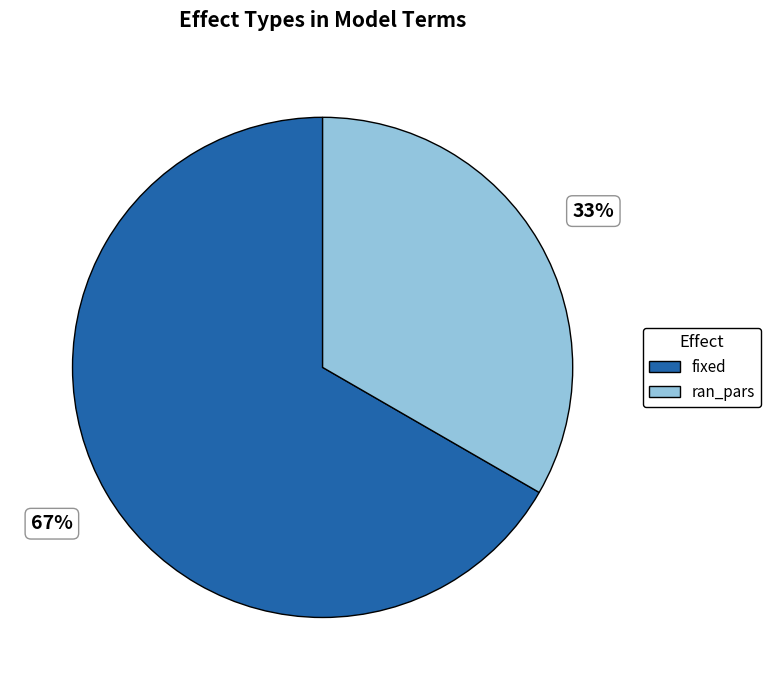

Is there any slice that represents more than half of the pie?

Yes